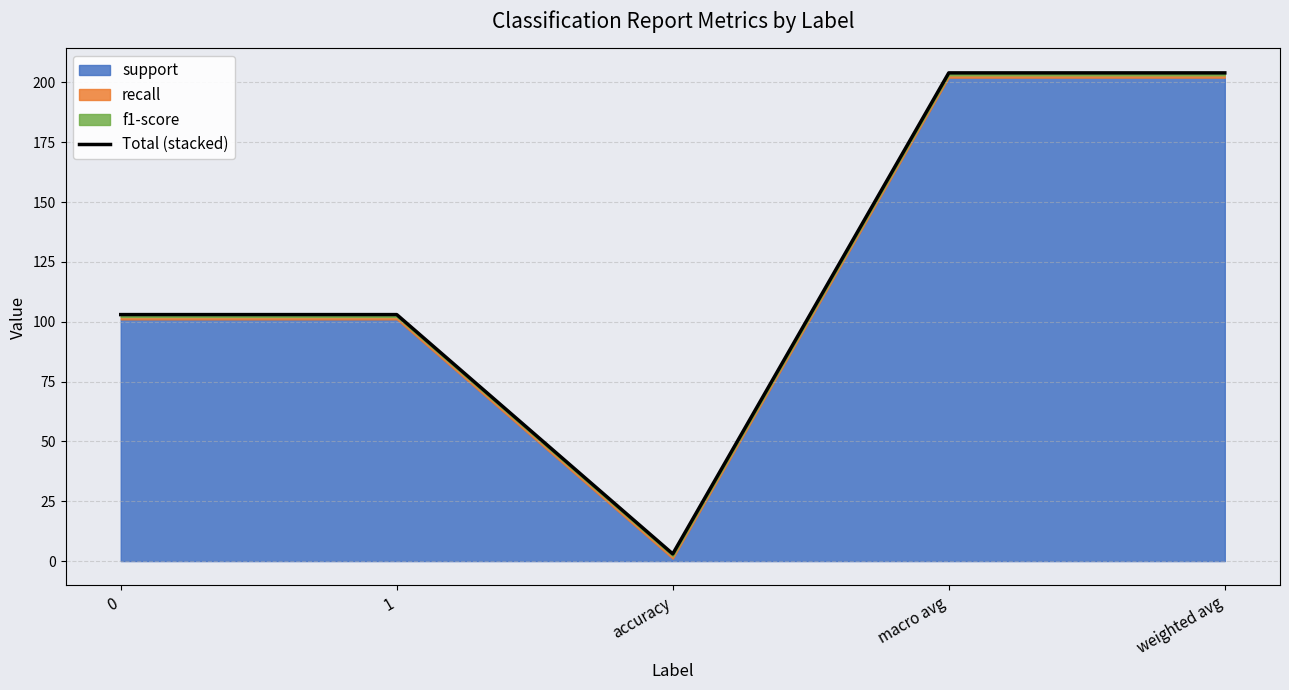

How many data points does each series have?

5